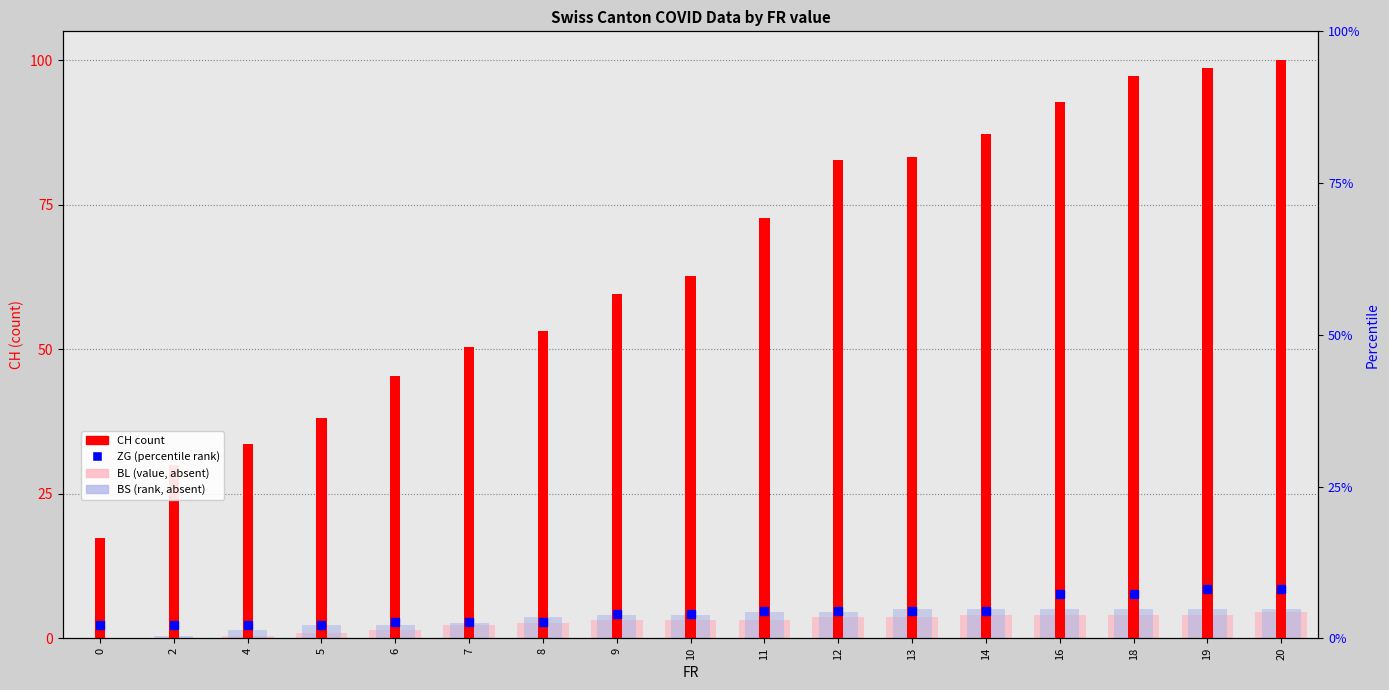

What is the difference between the BS (rank) values at 18 and 4?

3.6